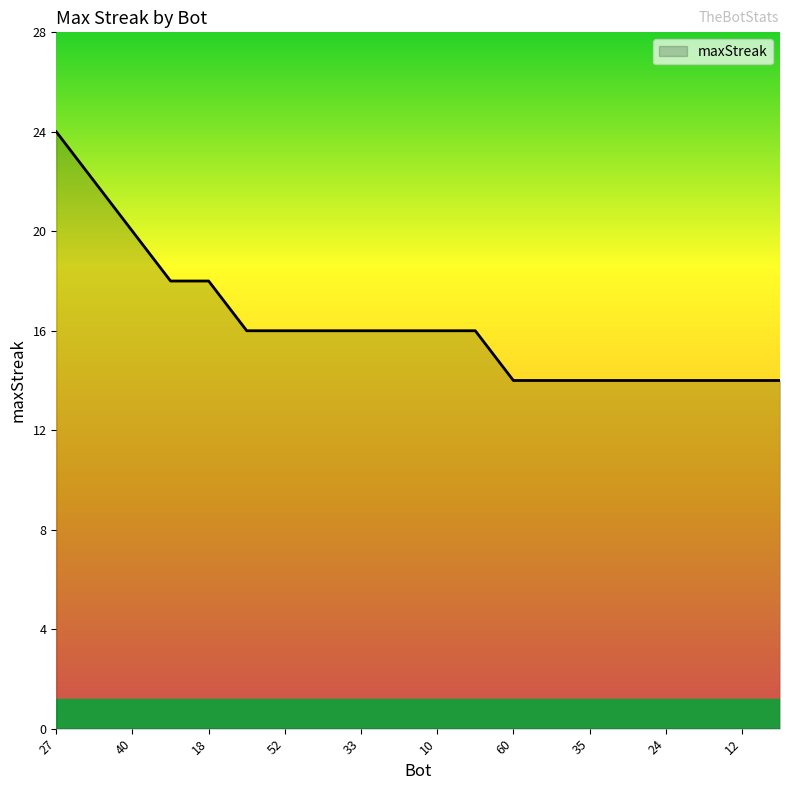

What is the maximum value shown in the chart?

24